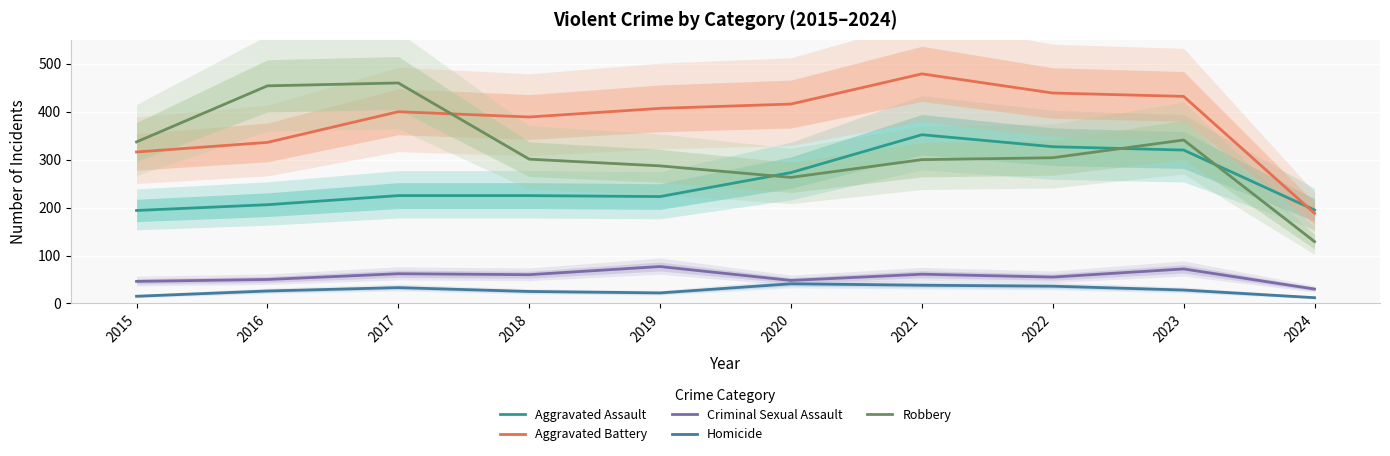

What is the spread (max minus min) of values at 2018?

364